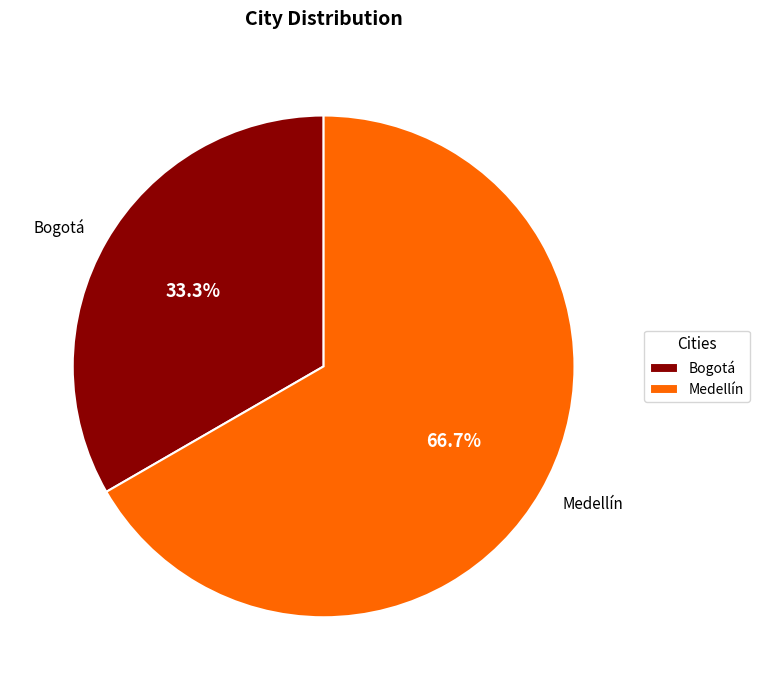

To the nearest percent, what is the combined percentage of Medellín and Bogotá?

100%